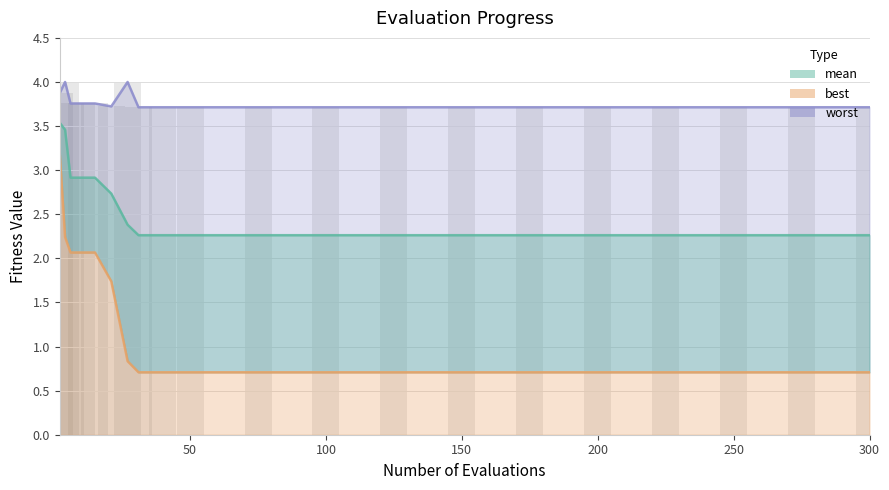

Which series has the largest total across all categories?

worst